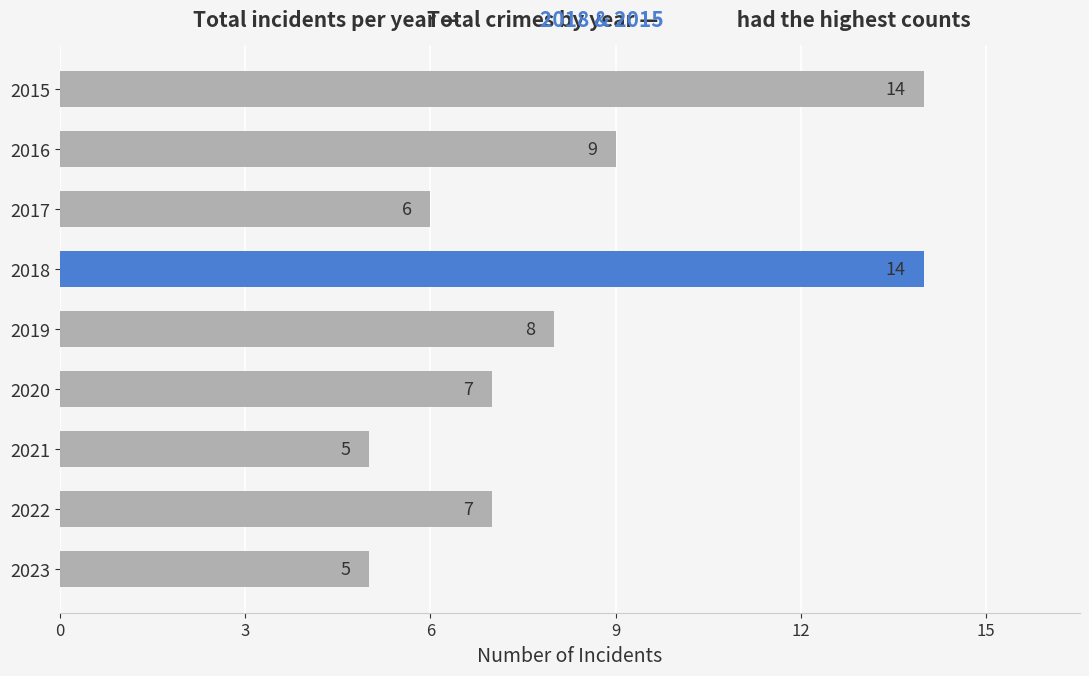

How many values are between 6 and 9?

5